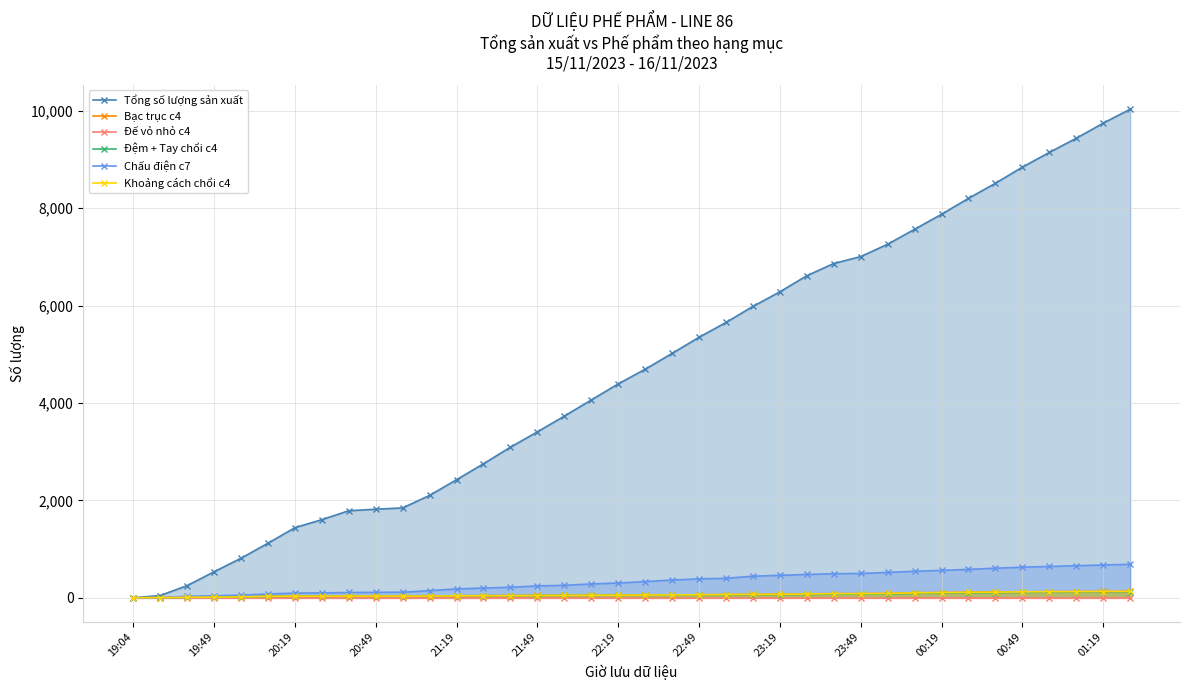

Which series has the widest spread of values?

Tổng số lượng sản xuất